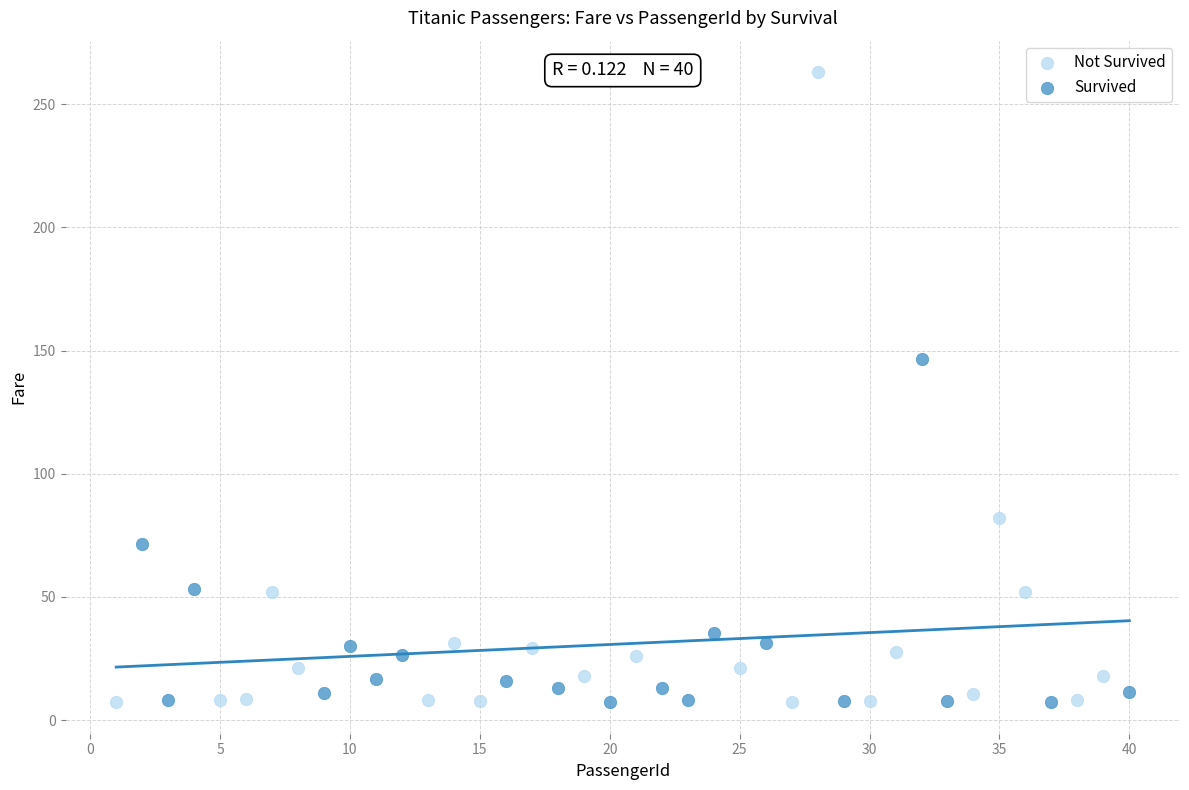

What are all the series names shown in the legend?

Not Survived, Survived